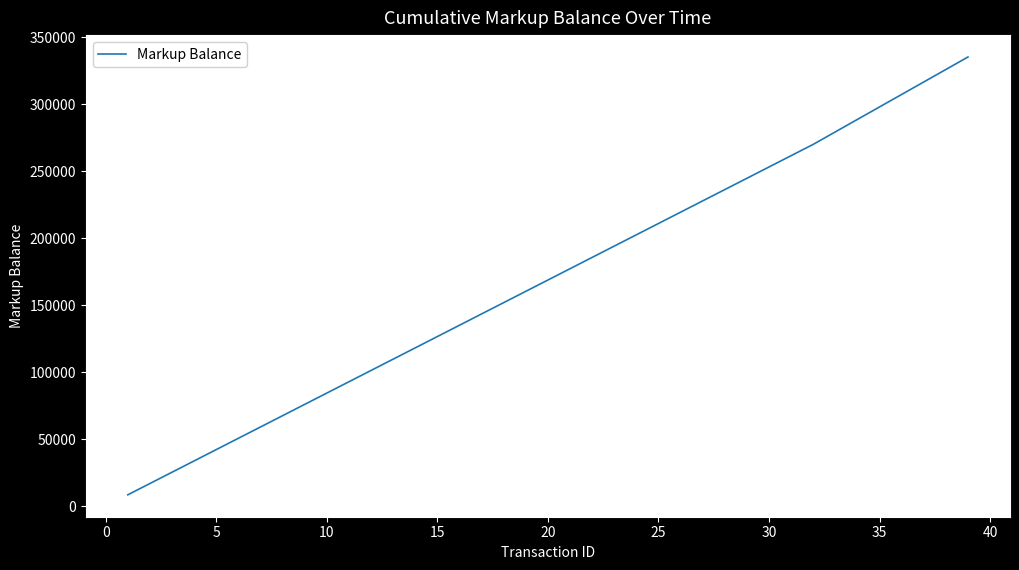

What is the difference between the maximum and minimum values?

326823.6